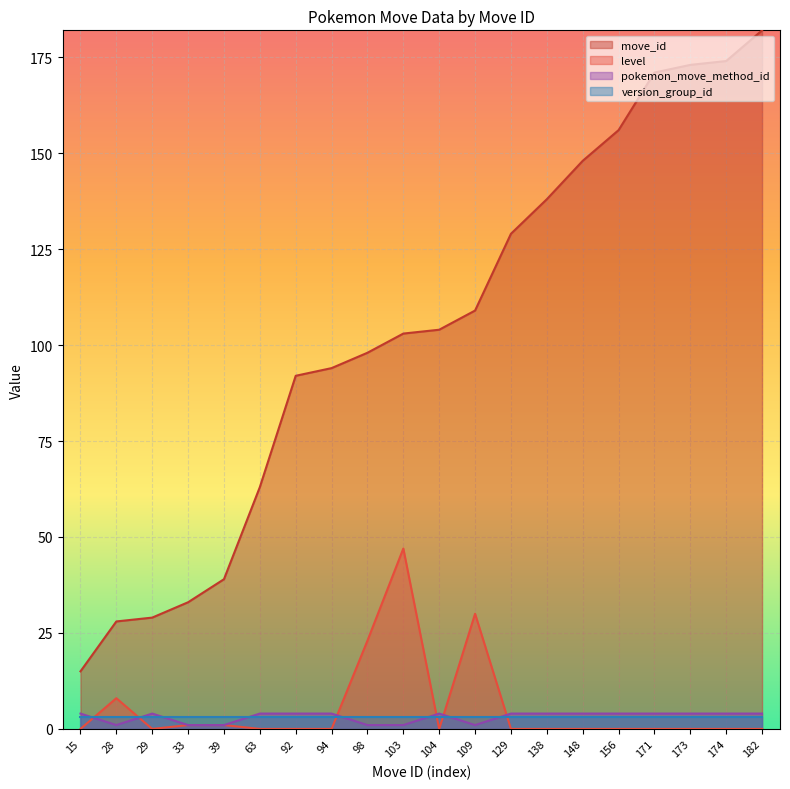

Which series has the largest range (max minus min)?

move_id